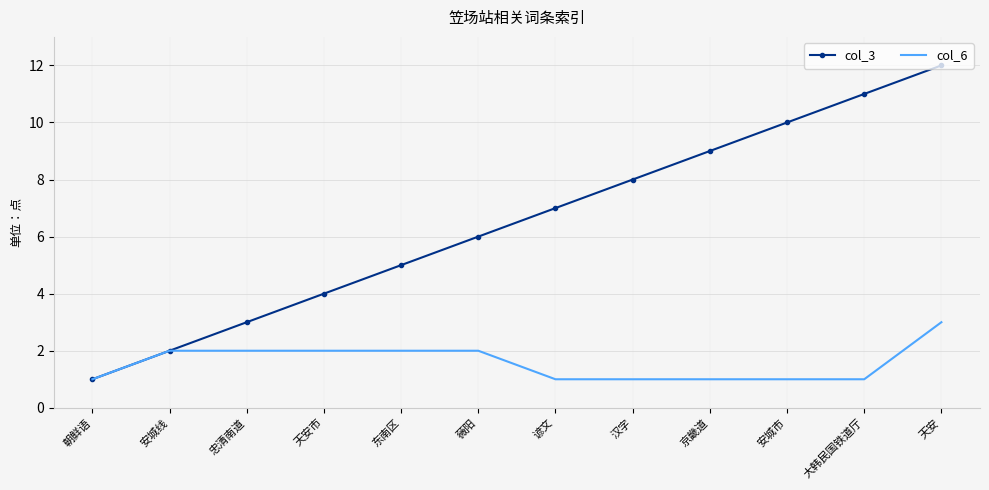

What position from the right is 天安?

1